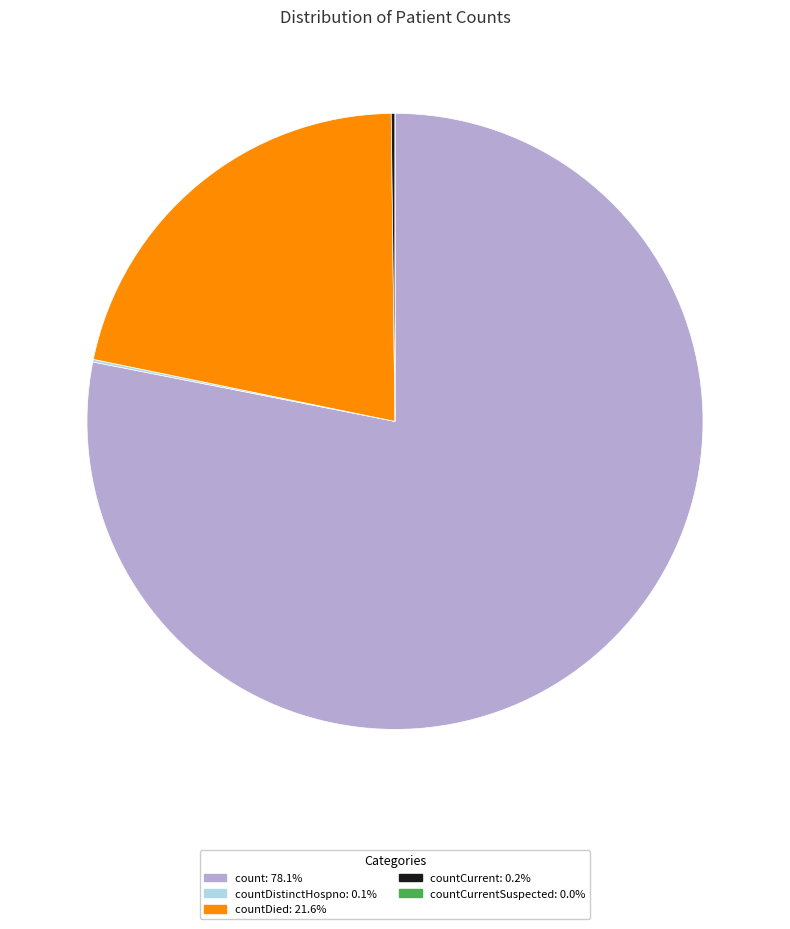

Does count: 78.1% account for over 50% of the chart?

Yes